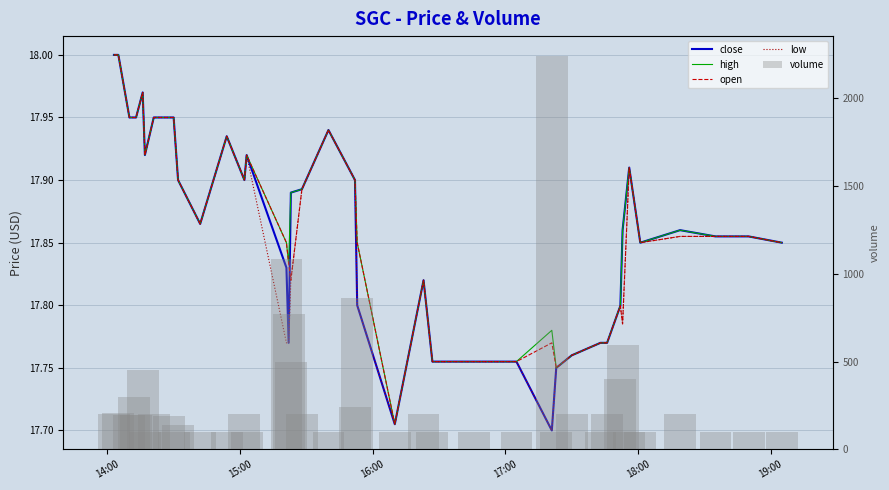

Rank the series by their maximum value, from lowest to highest.

close, high, open, low, volume